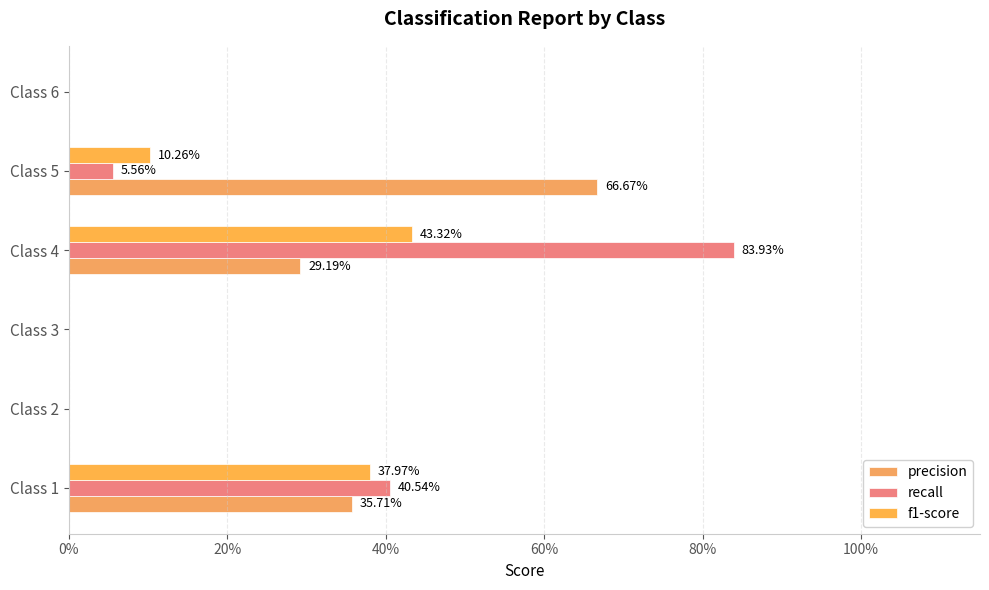

What position from the left is 100%?

6